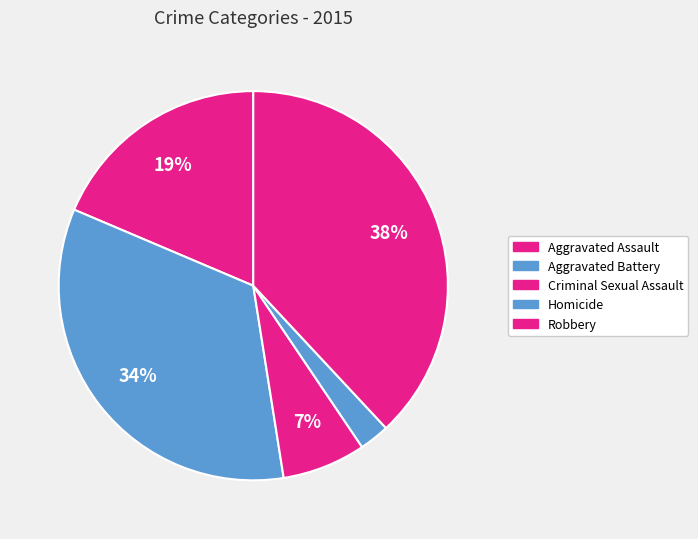

What percentage is the Criminal Sexual Assault slice, to the nearest percent?

7%